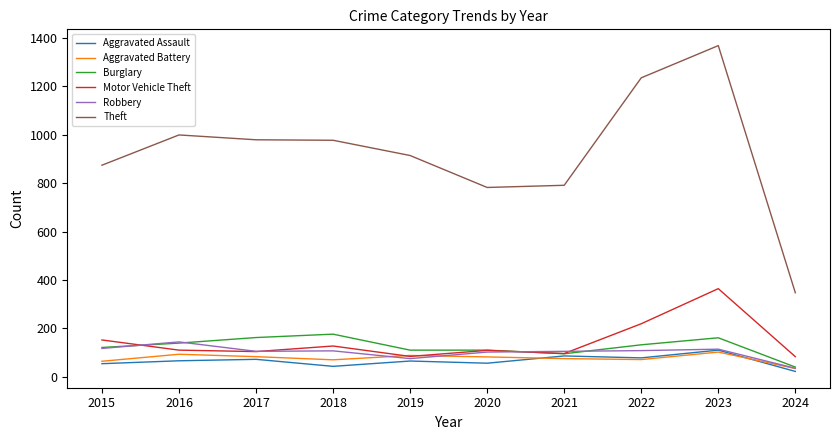

Where does the Robbery series first go above 107?

2015